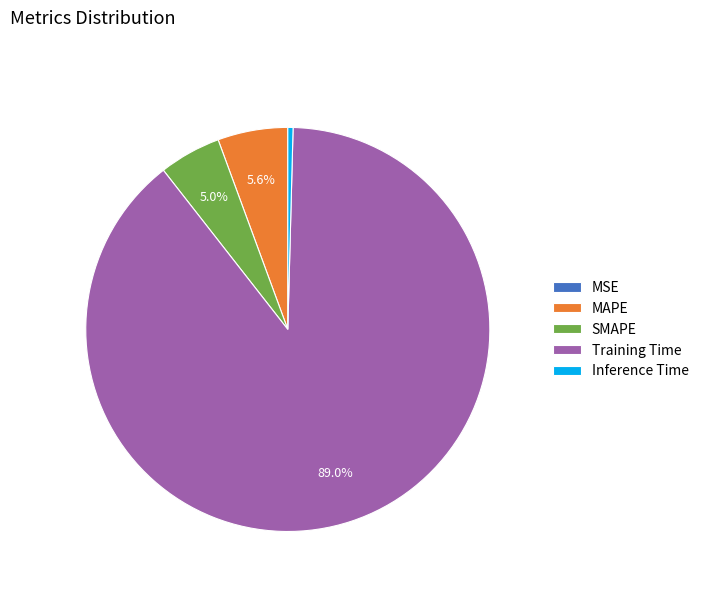

Does Training Time represent more than half of the total?

Yes